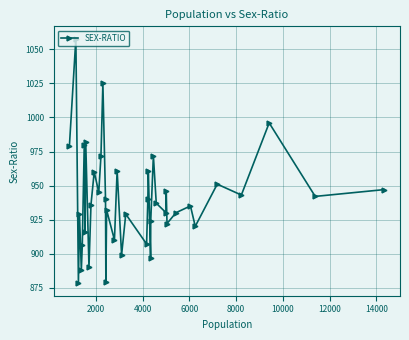

How many data points does each series have?

40